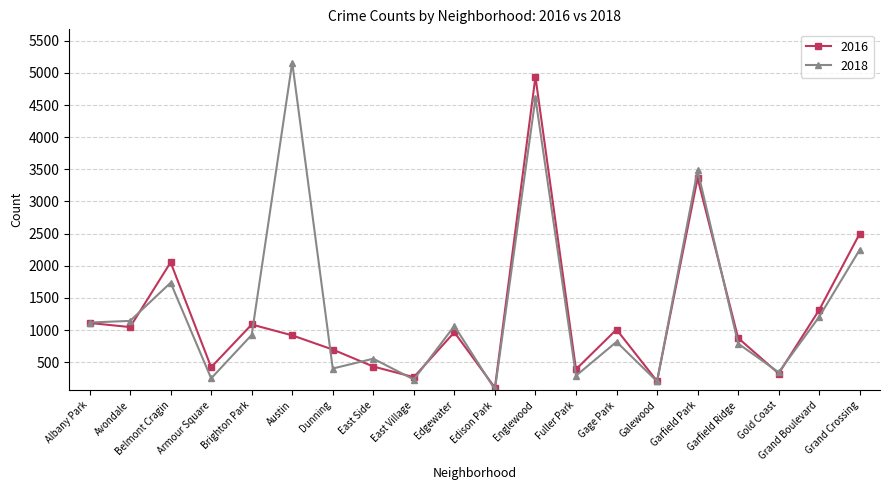

Which series changed the most between Edgewater and Garfield Park?

2018